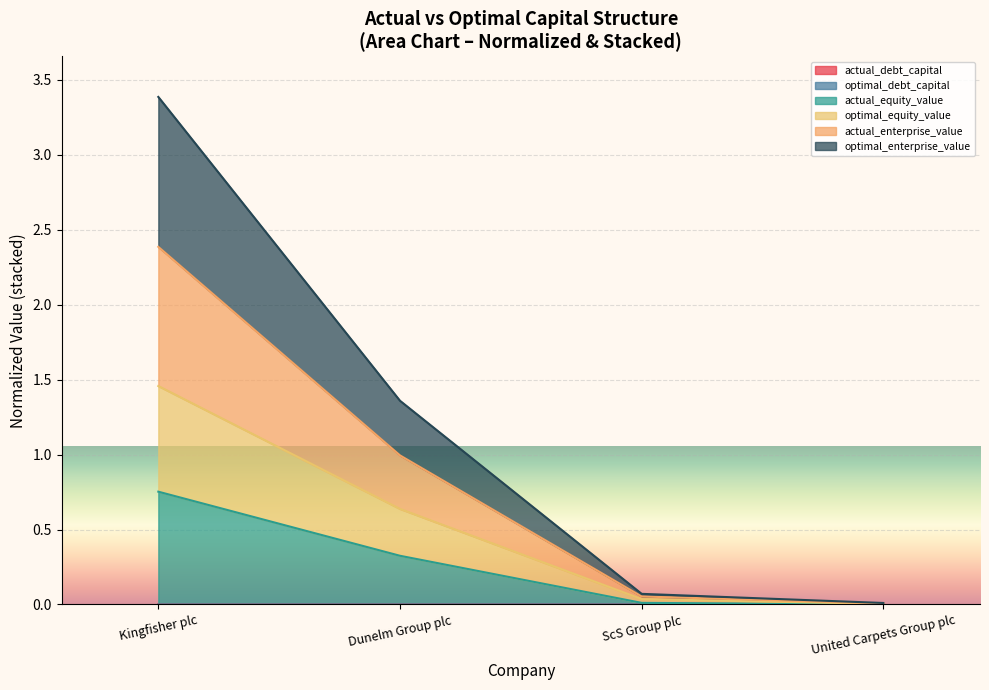

What is the difference between the maximum and minimum values in the actual_equity_value series?

0.8